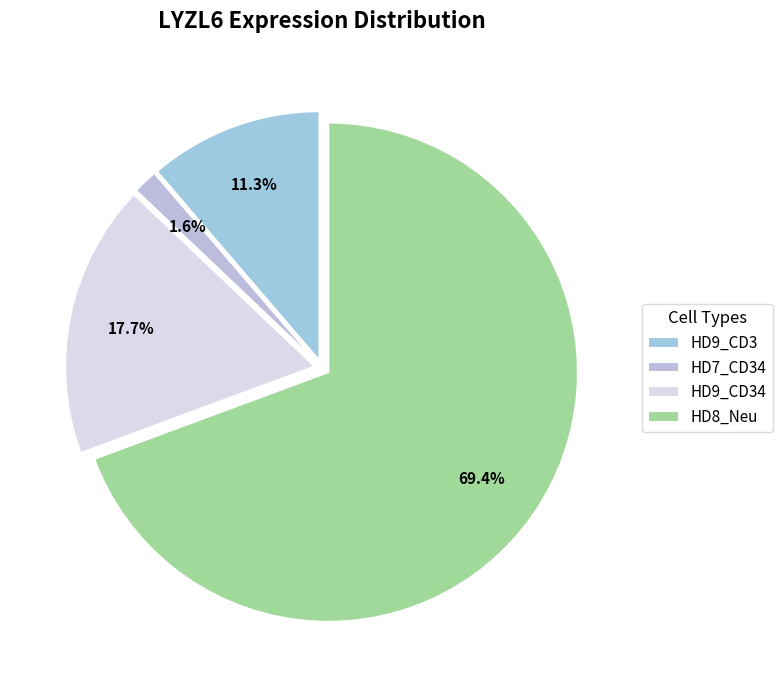

Which slice is the largest?

HD8_Neu